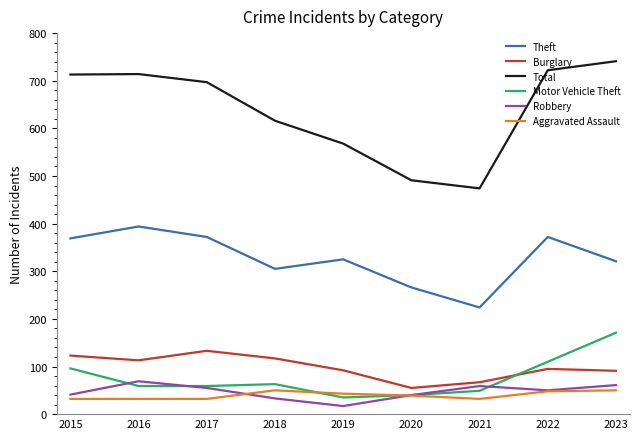

The value of Burglary at 2020 is 55. True or false?

True